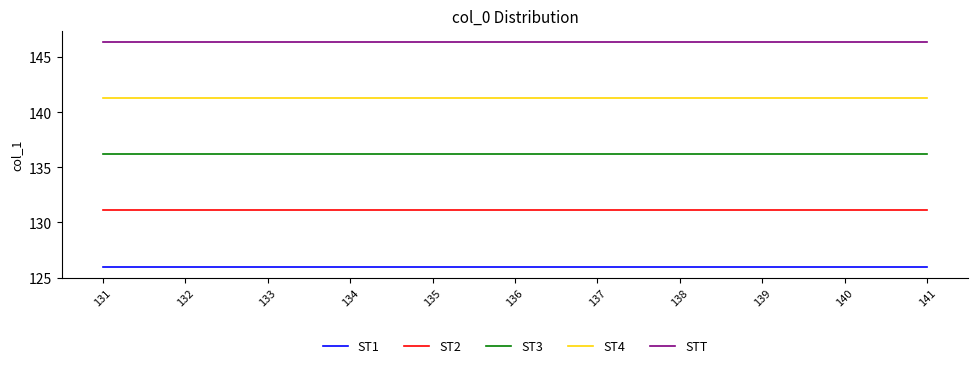

Does the chart have visible grid lines?

No